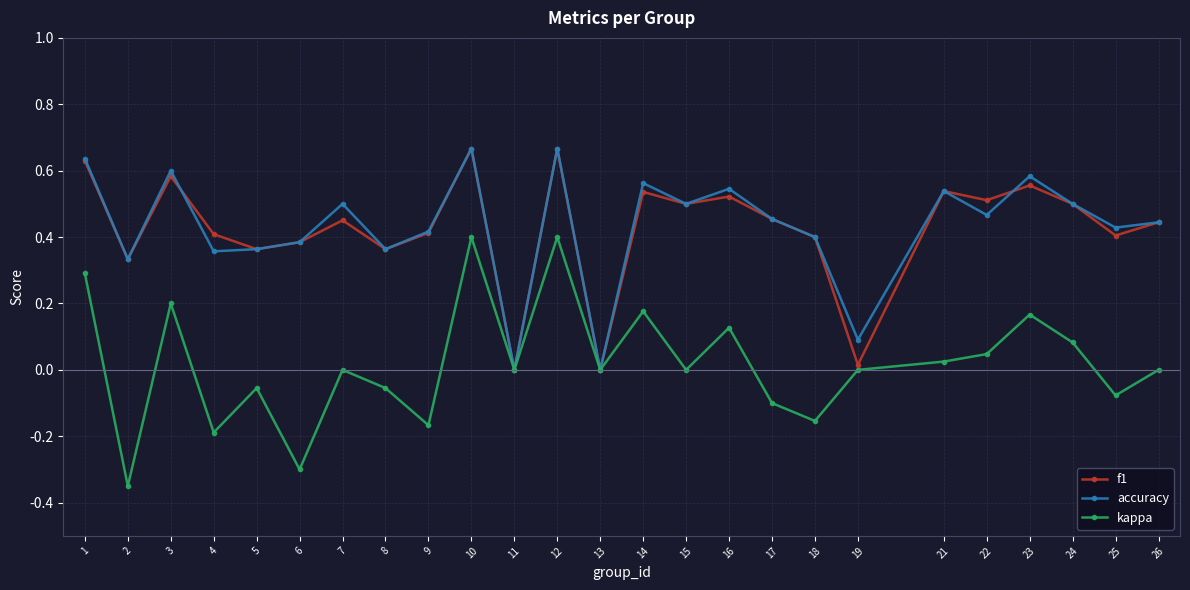

What are all the series names shown in the legend?

f1, accuracy, kappa